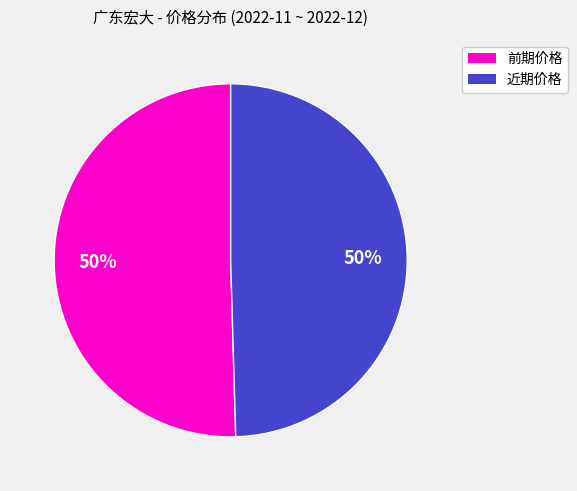

To the nearest percent, what is the average slice percentage?

50%